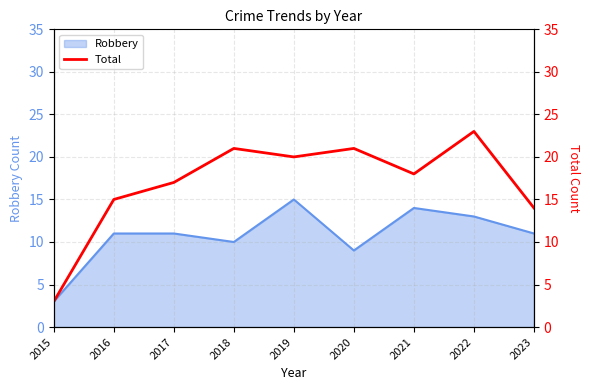

What is the average value?

17